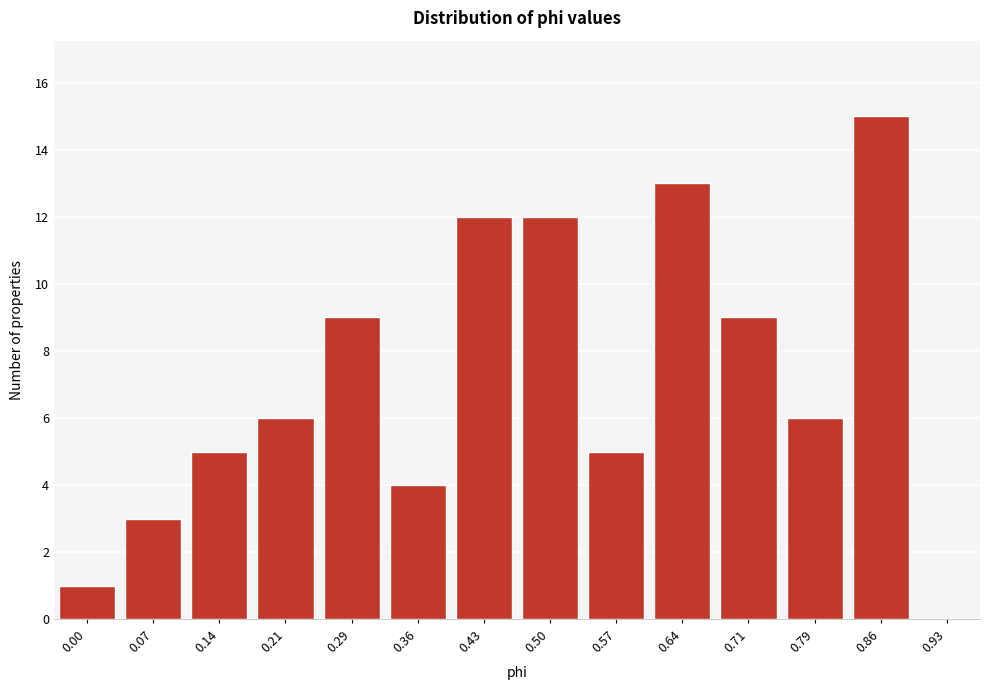

Reading left to right, what are all the values shown in this chart?

0.00=1	0.07=3	0.14=5	0.21=6	0.29=9	0.36=4	0.43=12	0.50=12	0.57=5	0.64=13	0.71=9	0.79=6	0.86=15	0.93=0